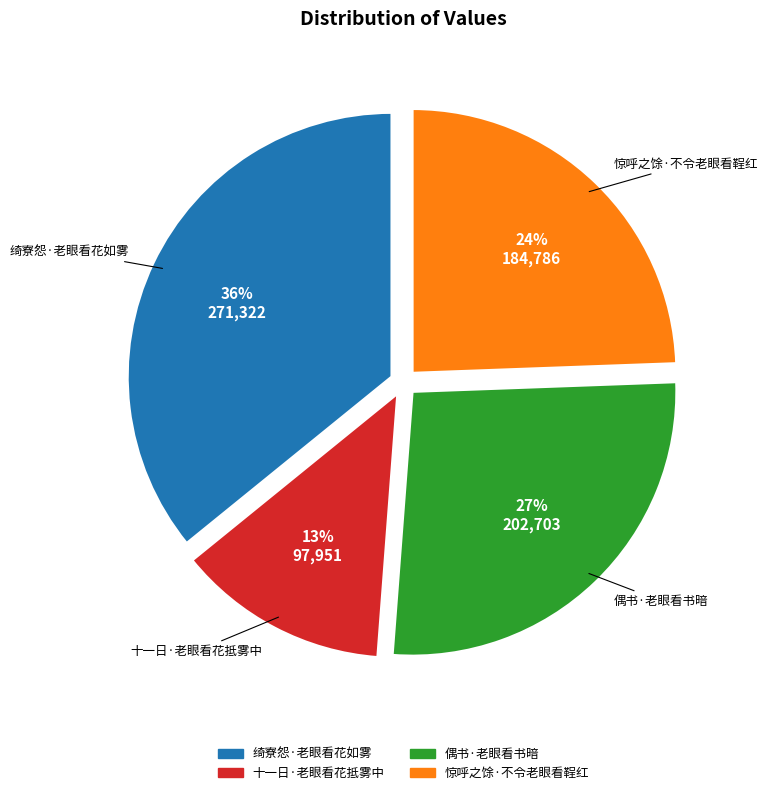

Is there a majority slice in this chart?

No